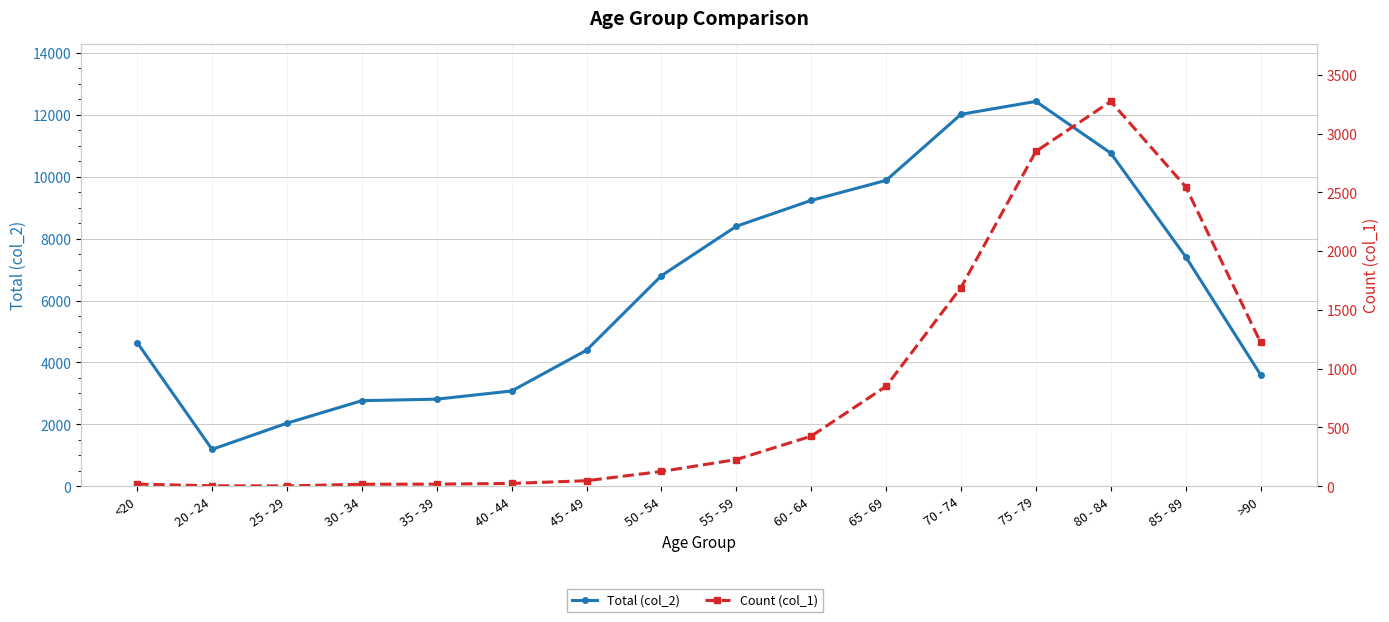

What is the difference between the highest and lowest values at 75 - 79?

9586